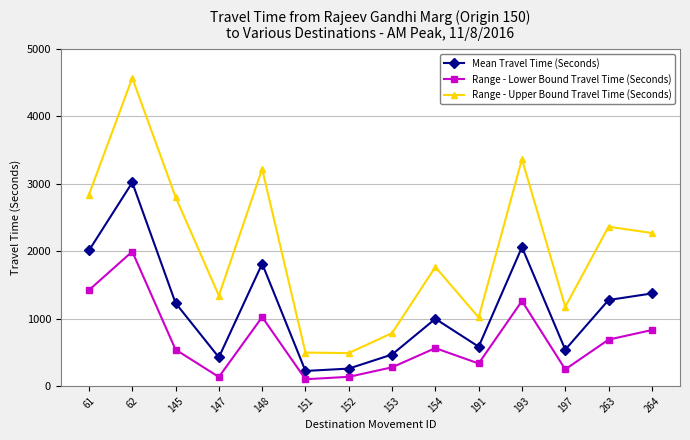

List the series in order of their overall mean, lowest first.

Range - Lower Bound Travel Time (Seconds), Mean Travel Time (Seconds), Range - Upper Bound Travel Time (Seconds)